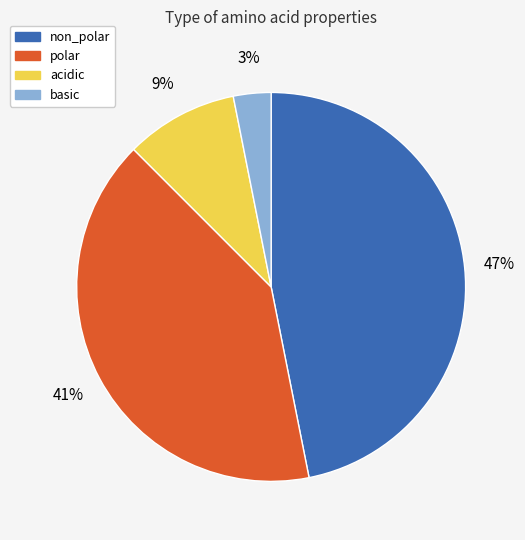

How many slices are in this pie chart?

4